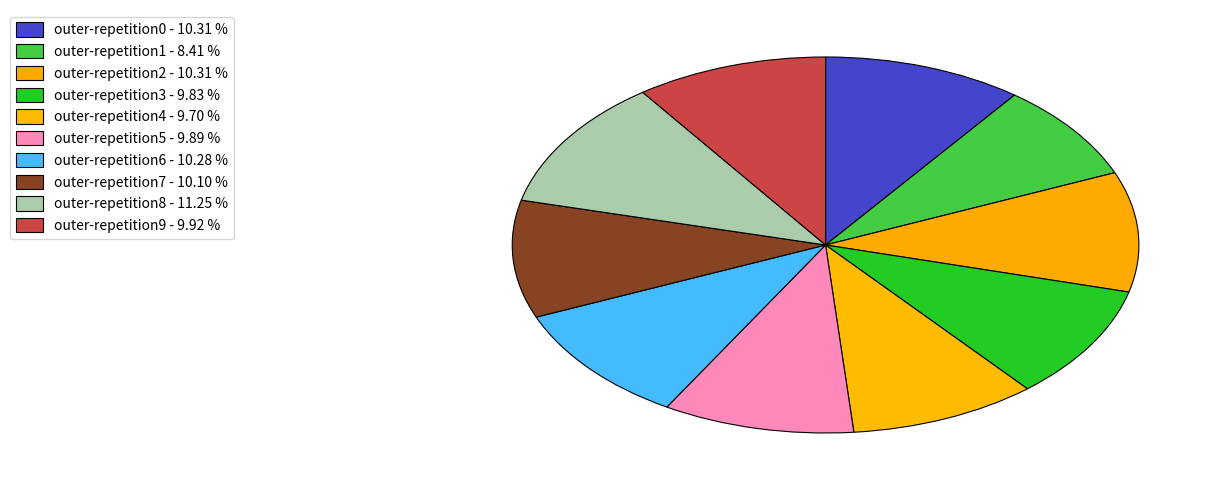

How many segments does this pie chart have?

10